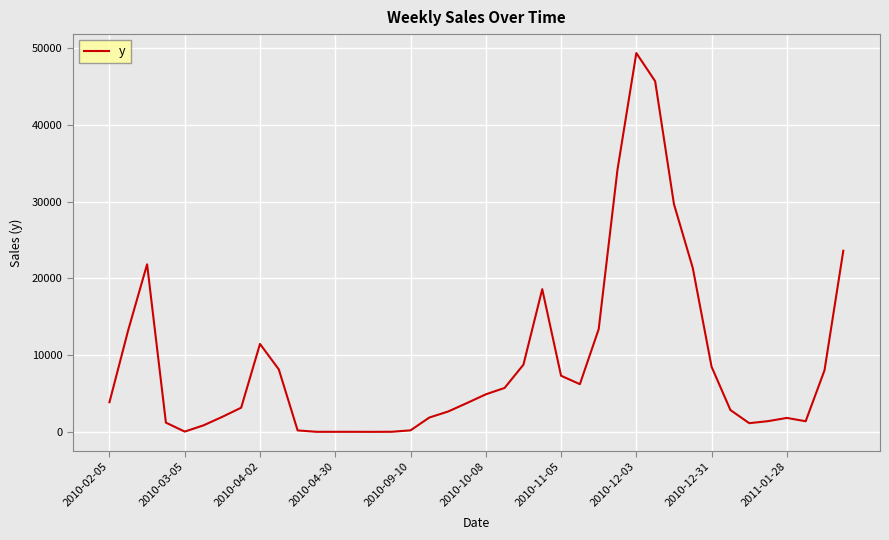

Is this an area chart (filled region under the line)?

No